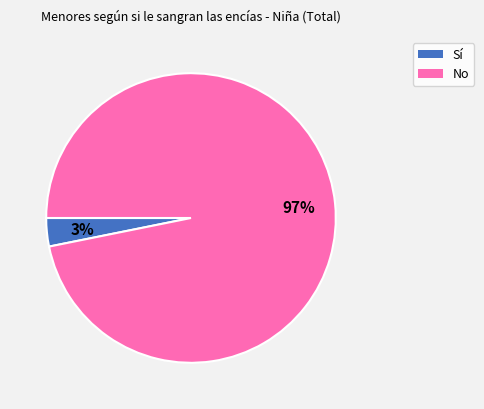

Between Sí and No, which is larger?

No